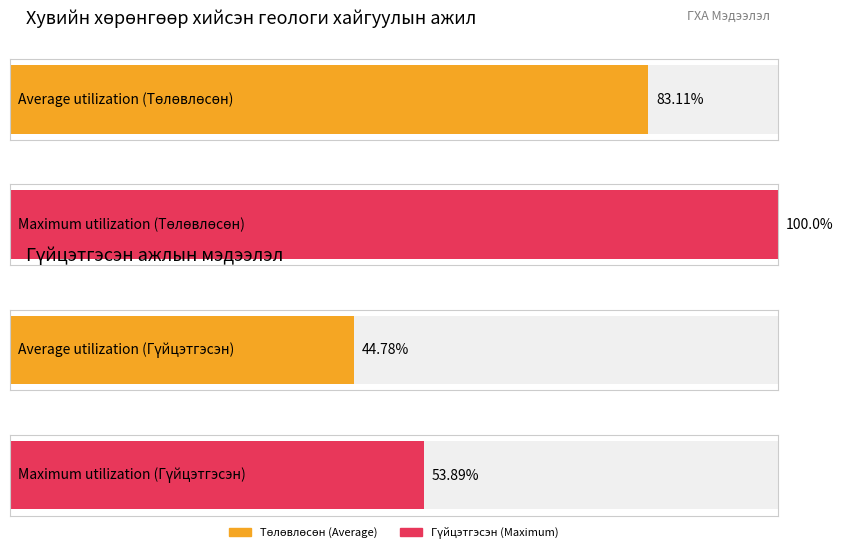

Which series has the largest range (max minus min)?

Төлөвлөсөн (Ажлын хэмжээ)